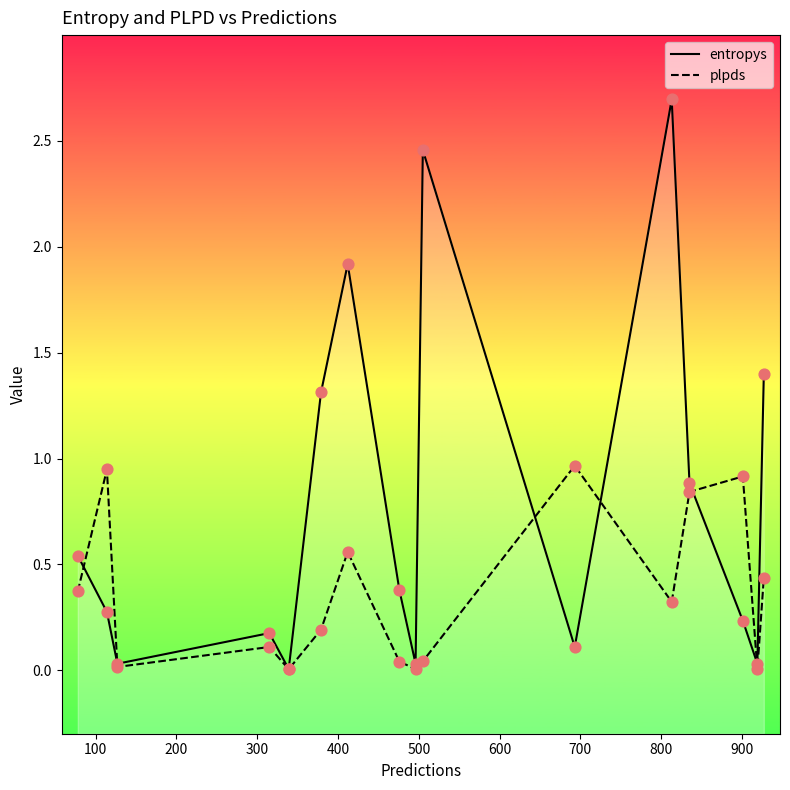

Which series has the largest Y range (max minus min)?

entropys